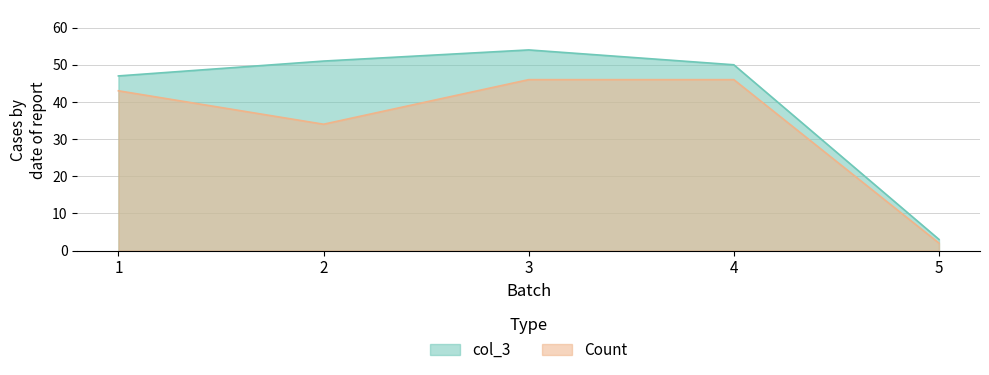

How many lines are shown in the chart?

2